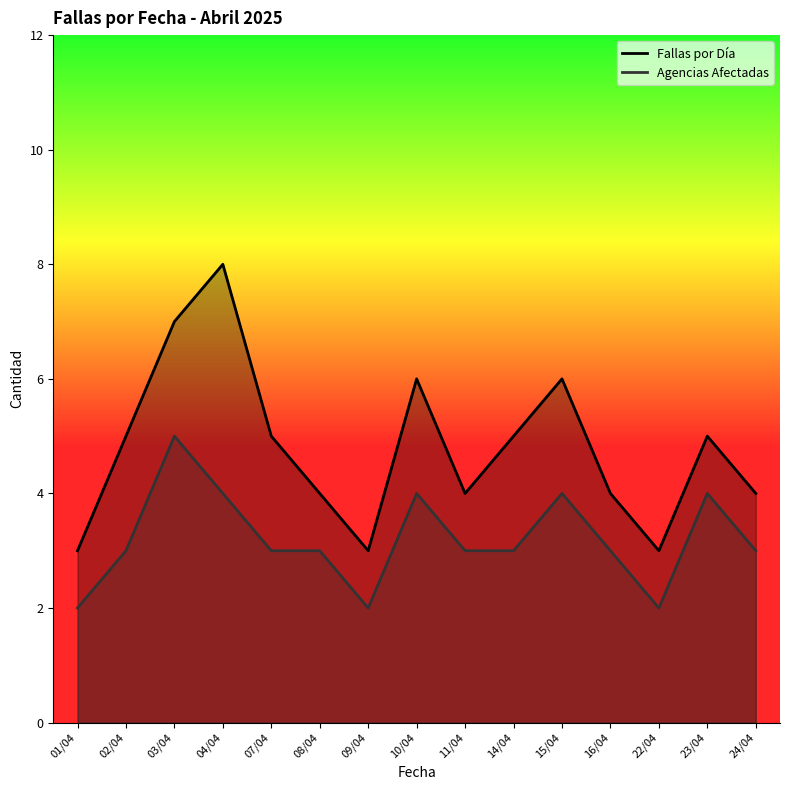

True or false: Agencias Afectadas has a value of 3 at 01/04.

False